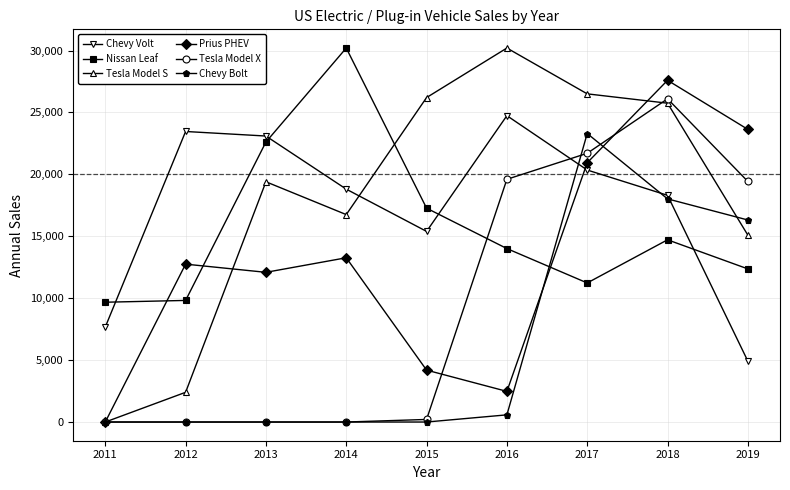

Is the value of Chevy Volt at 2015 greater than the value of Tesla Model S at 2011?

Yes